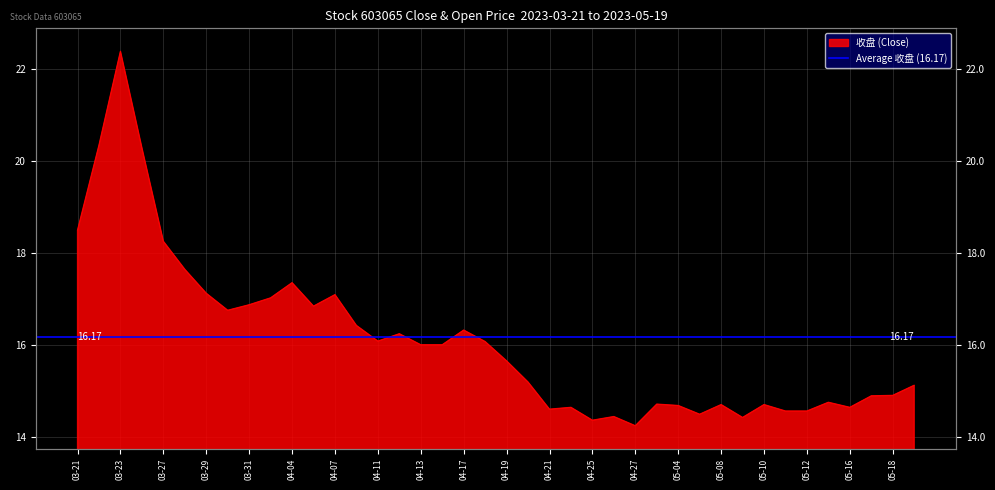

What is the sum of the values at 2023-03-29 and 2023-05-17?

32.0